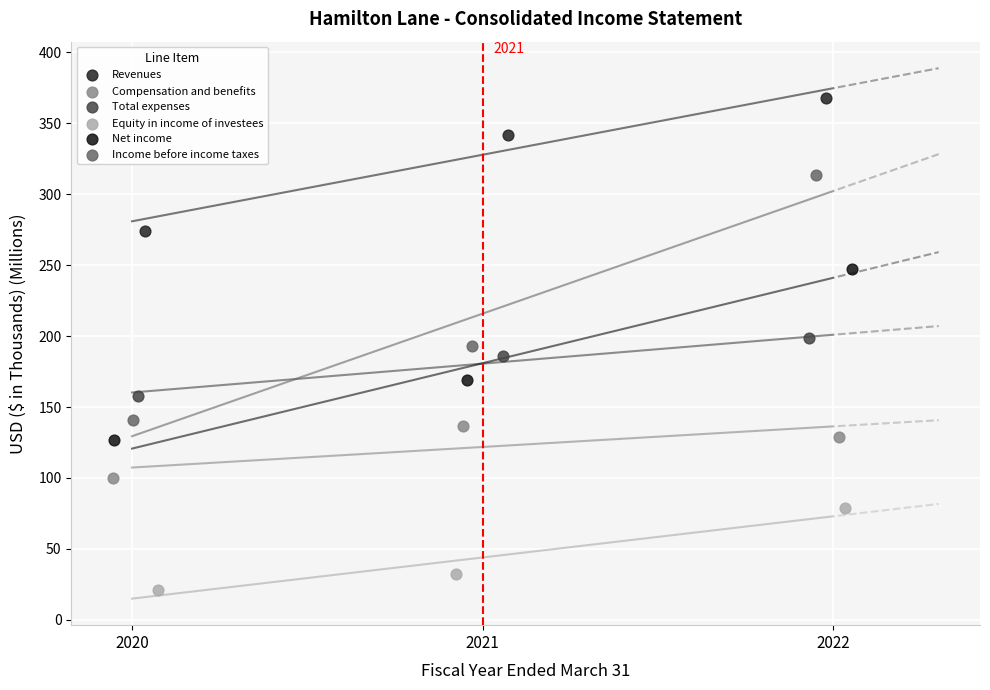

Which series contains the highest Y value?

Revenues